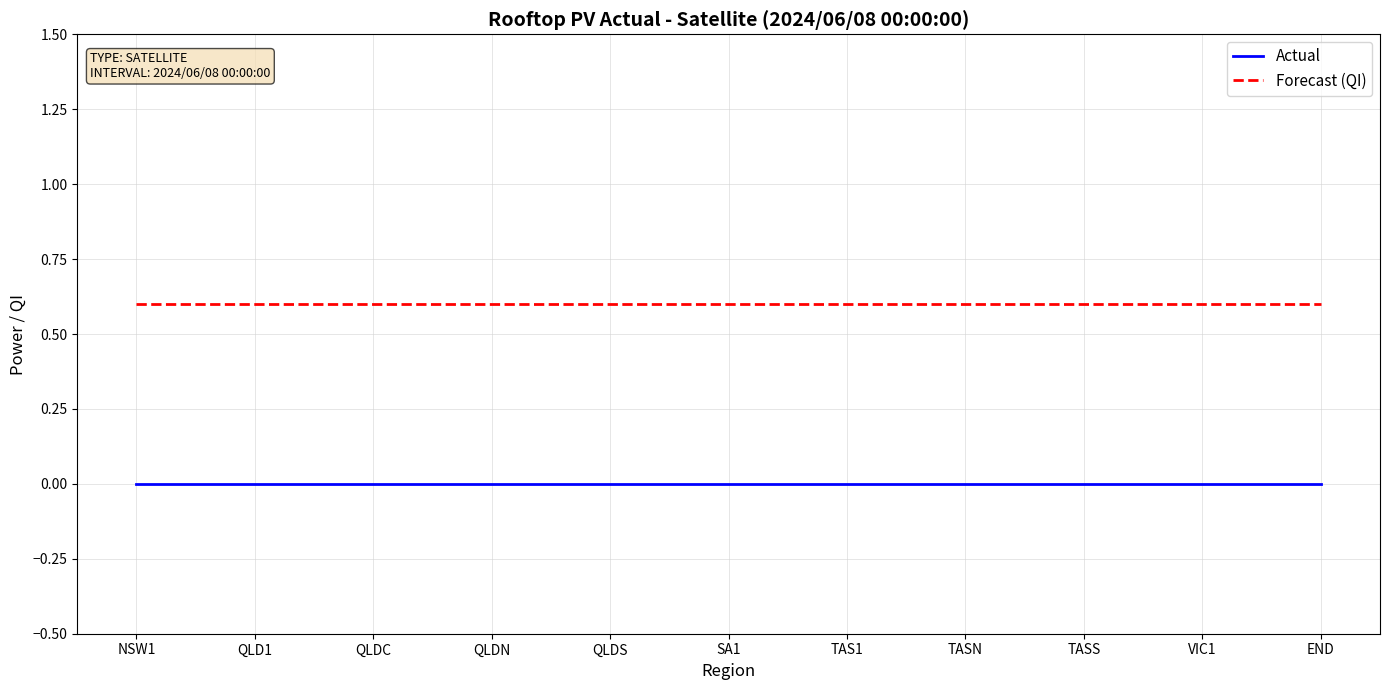

What position from the left is NSW1?

1